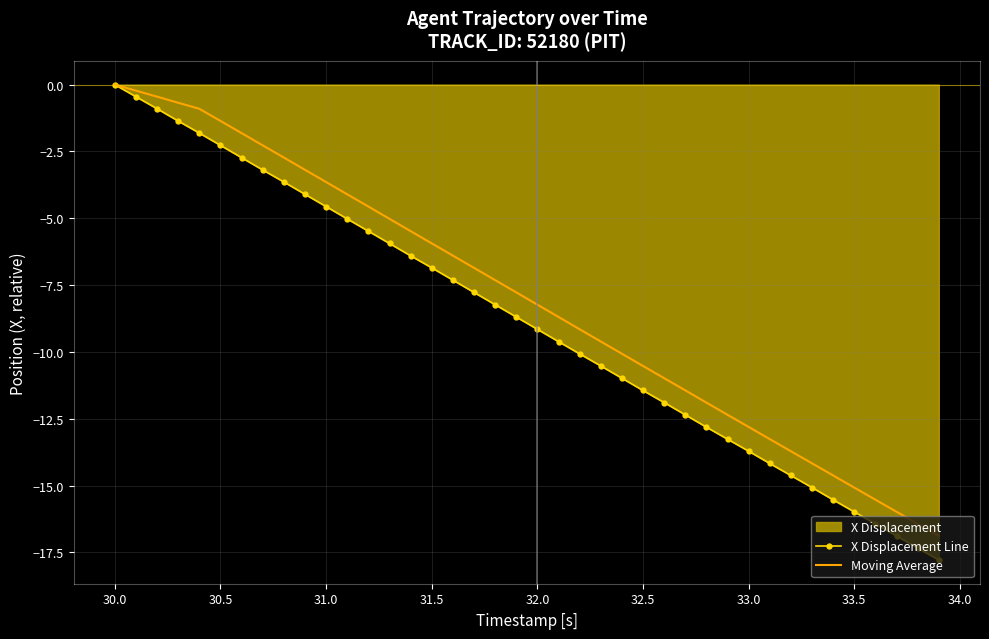

At which category is the sum across all series the highest?

30.0